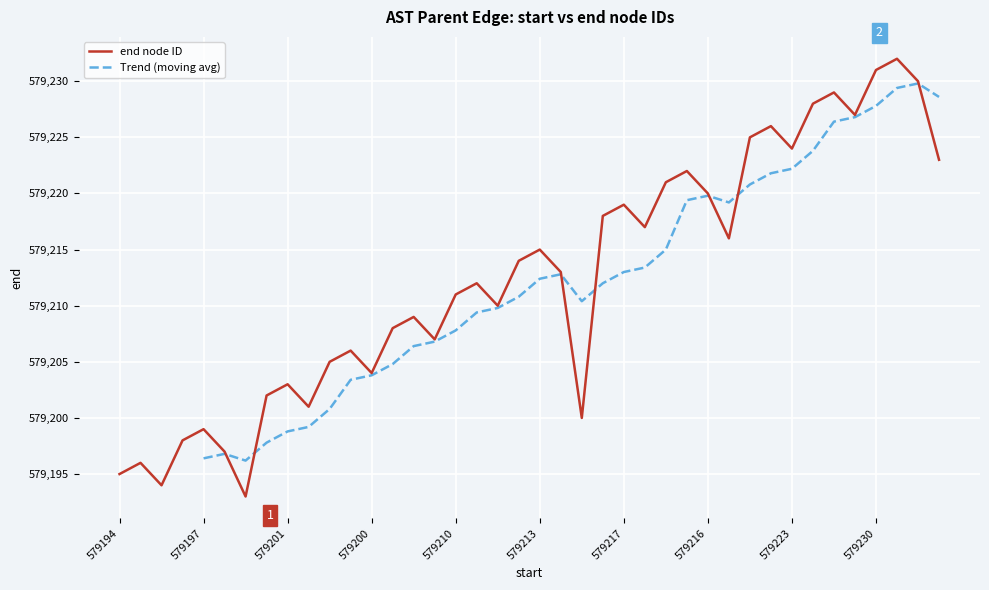

How many interior local valleys (lower than both neighbors) does the data have?

11